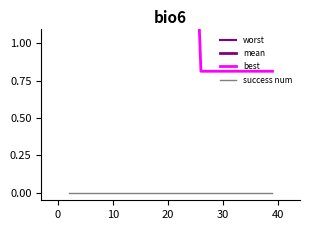

What is the greatest value displayed?

4.0